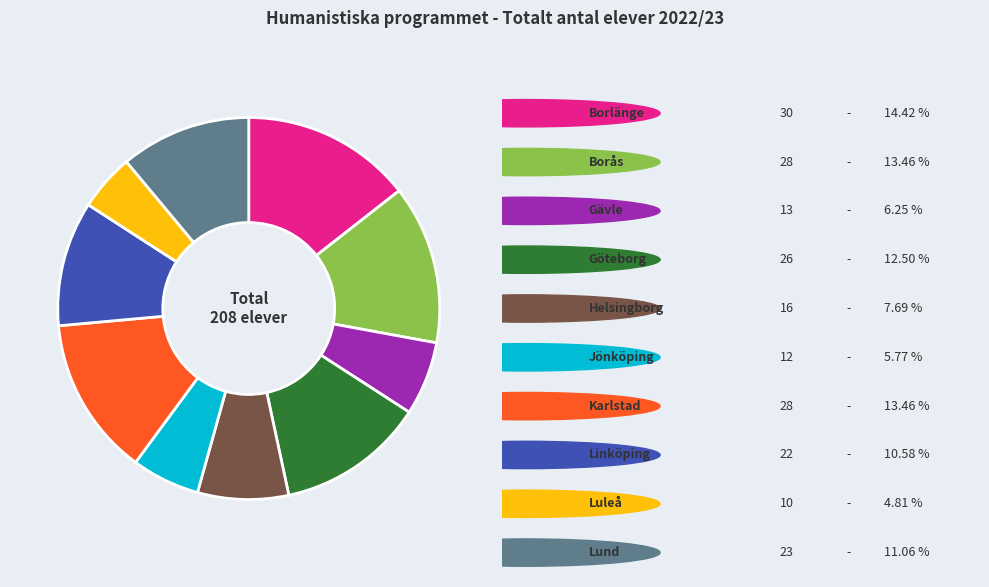

Is there a majority slice in this chart?

No